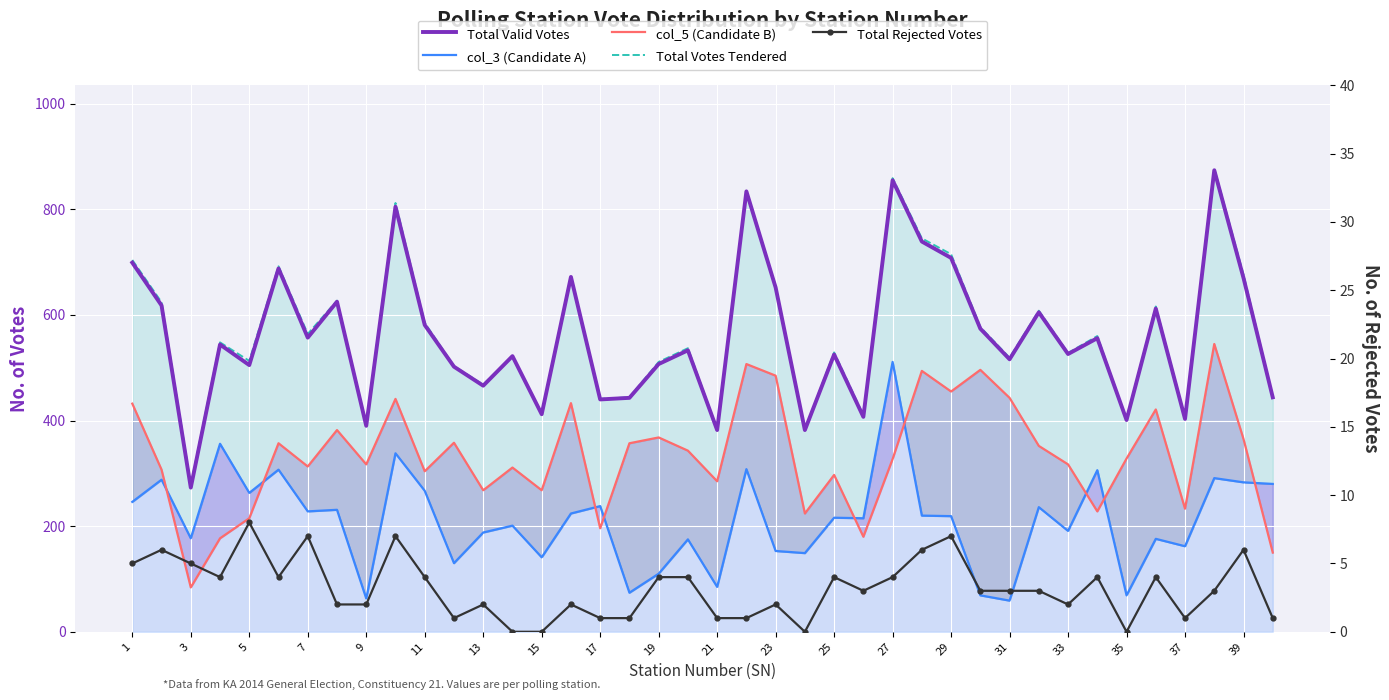

True or false: Total Votes Tendered and col_5 (Candidate B) intersect in this chart.

False